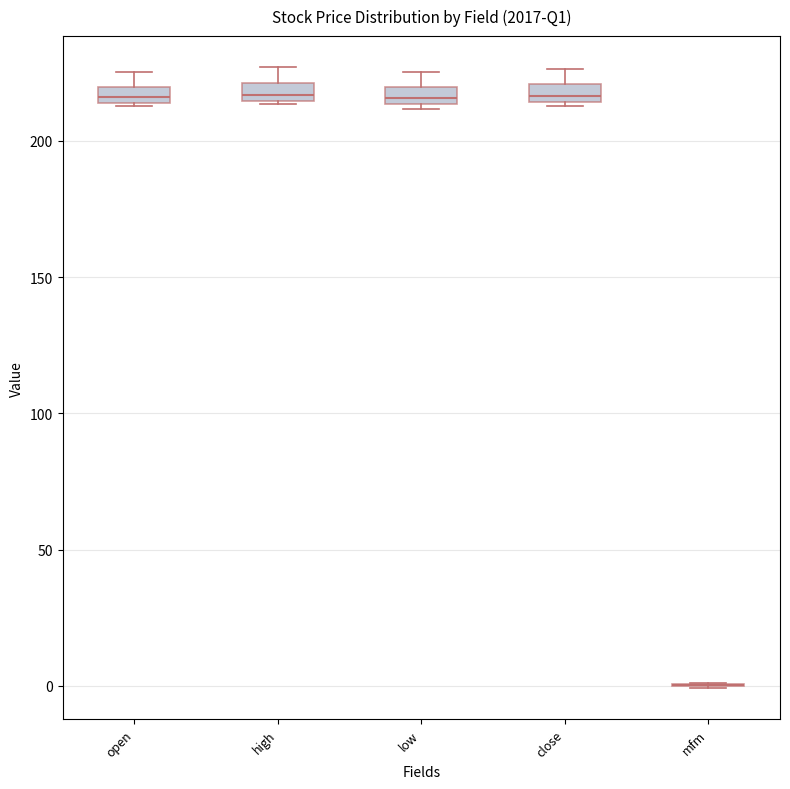

Where does the upper whisker of the box for low end on the y-axis? The values are not printed on the chart, so give them approximately, as read against the axis.

225